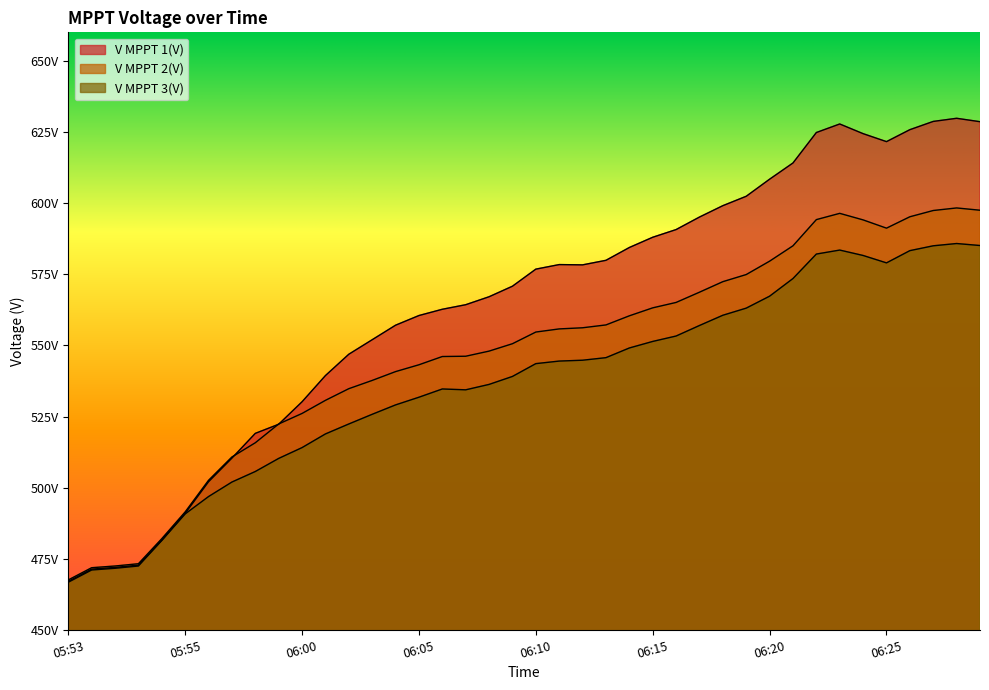

How many values in the V MPPT 2(V) series are below 554?

20